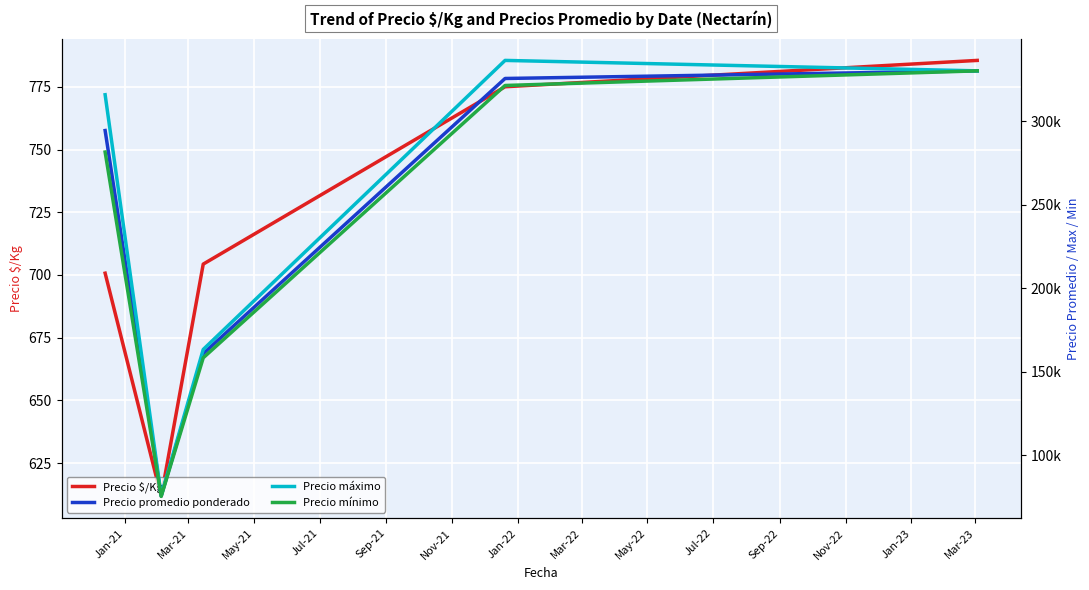

What is the maximum value for Precio $/Kg?

785.5